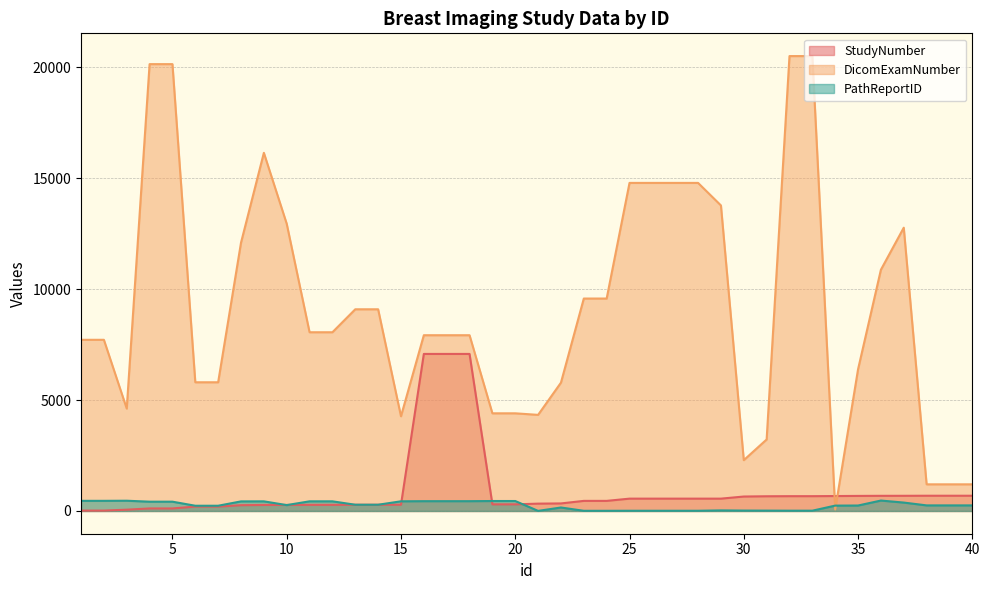

What is the average value of the StudyNumber series?

913